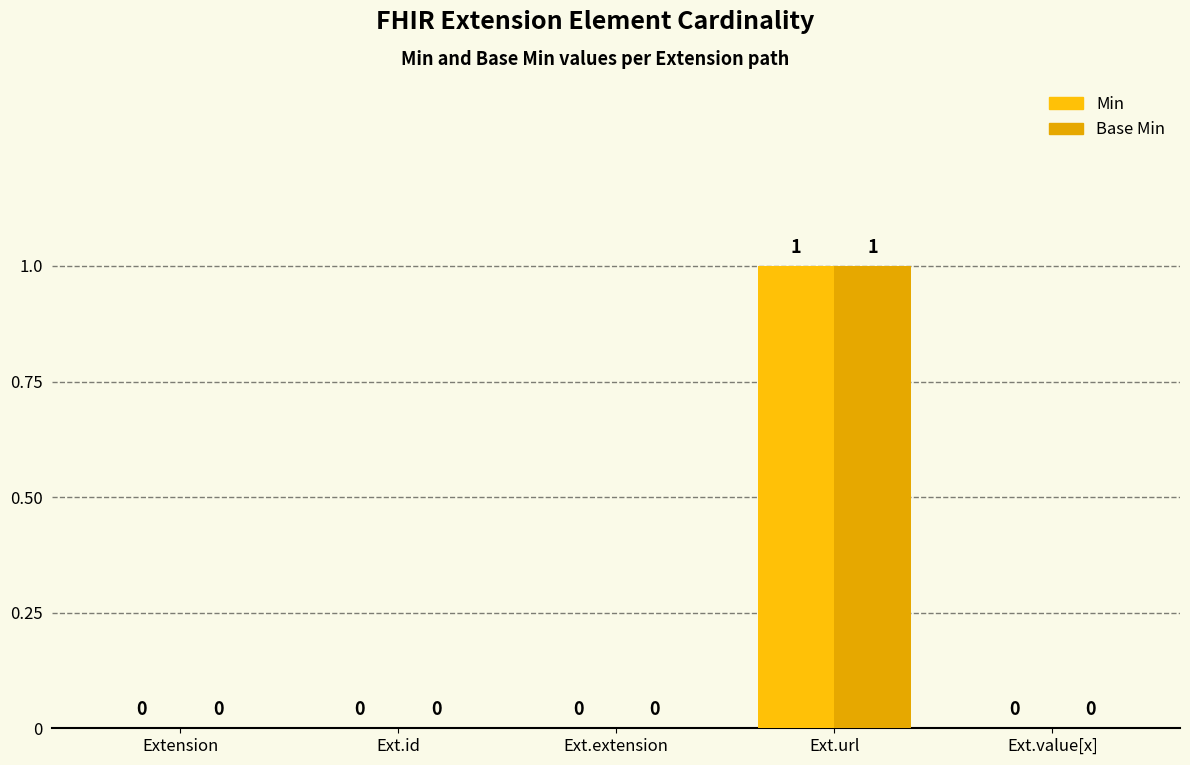

How many groups of bars are there?

5